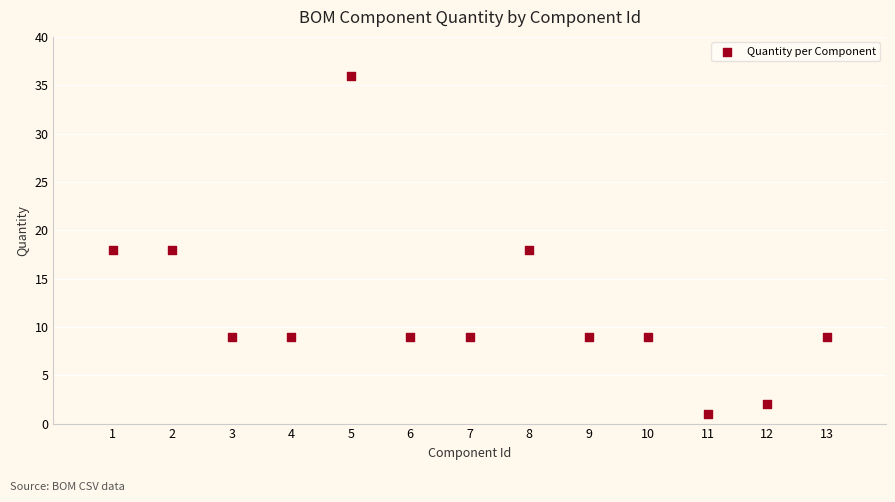

What is the range of X values (max minus min)?

12